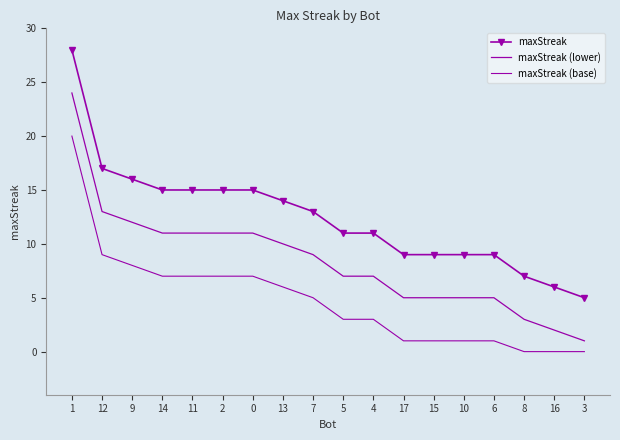

Reading left to right, list all the values displayed in this chart.

maxStreak: 1=28	12=17	9=16	14=15	11=15	2=15	0=15	13=14	7=13	5=11	4=11	17=9	15=9	10=9	6=9	8=7	16=6	3=5
maxStreak (lower): 1=24	12=13	9=12	14=11	11=11	2=11	0=11	13=10	7=9	5=7	4=7	17=5	15=5	10=5	6=5	8=3	16=2	3=1
maxStreak (base): 1=20	12=9	9=8	14=7	11=7	2=7	0=7	13=6	7=5	5=3	4=3	17=1	15=1	10=1	6=1	8=0	16=0	3=0